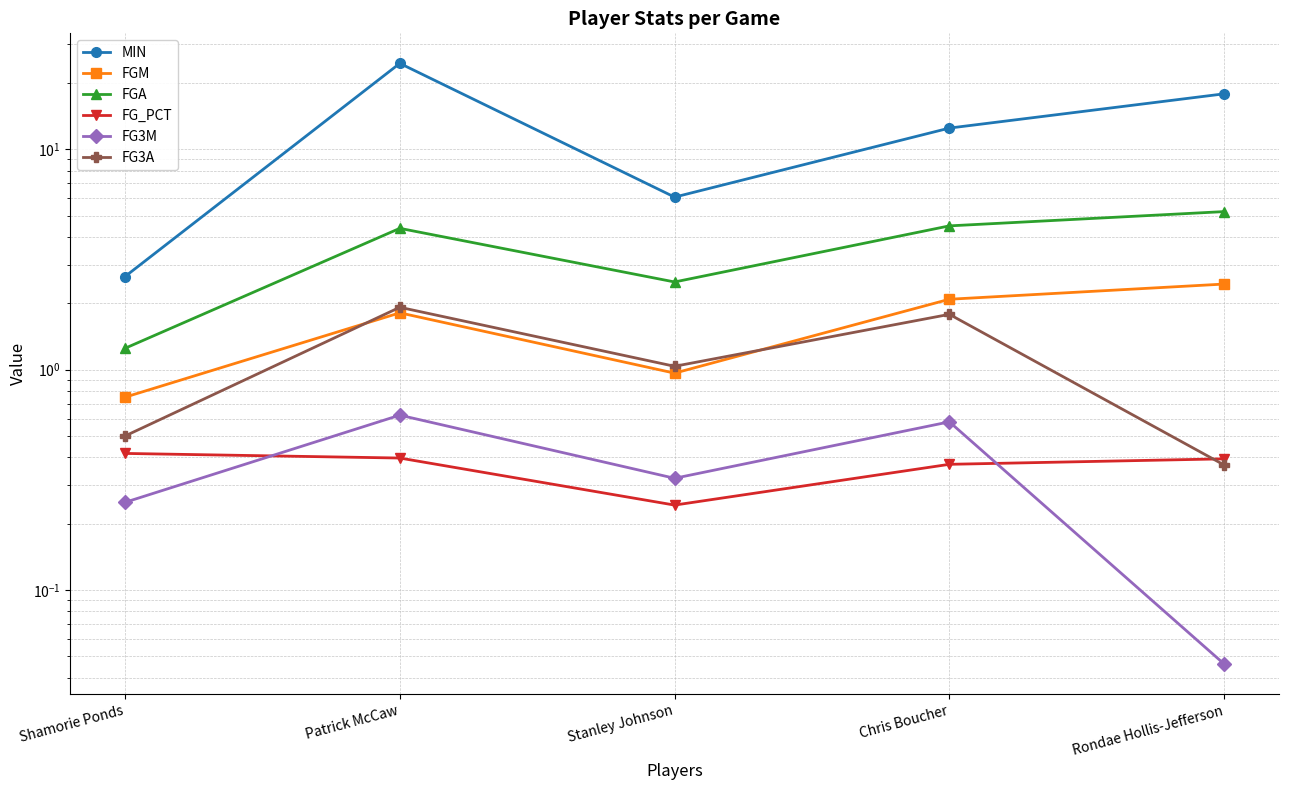

Rank the categories by FGA value from lowest to highest.

Shamorie Ponds, Stanley Johnson, Patrick McCaw, Chris Boucher, Rondae Hollis-Jefferson